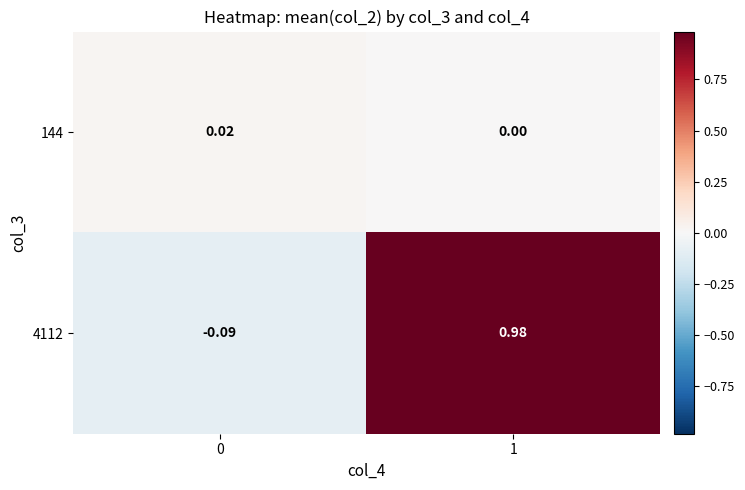

At which category is the sum across all series the highest?

1